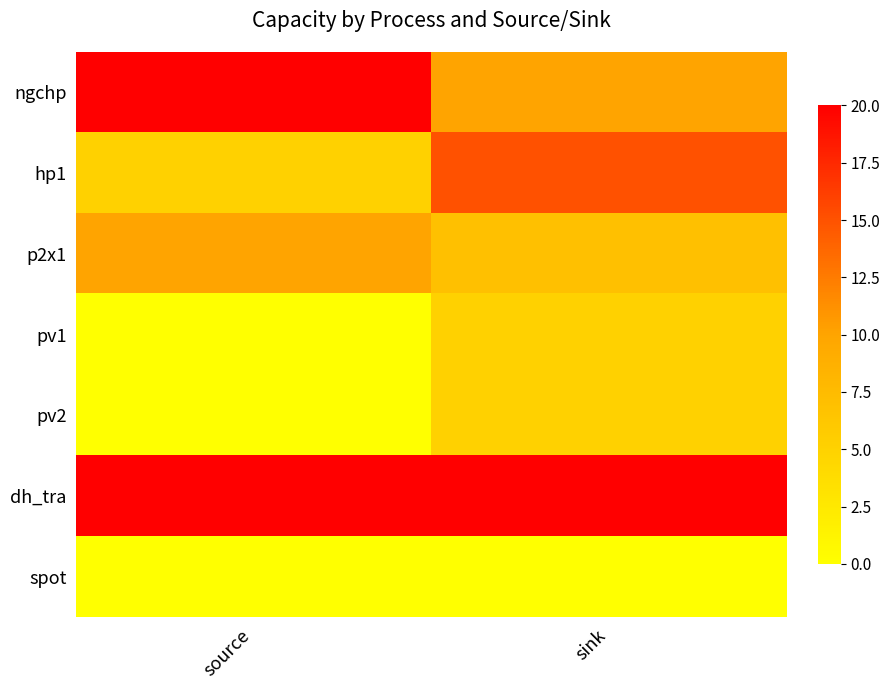

List the series in order of their peak value, lowest first.

spot, pv1, pv2, p2x1, hp1, ngchp, dh_tra